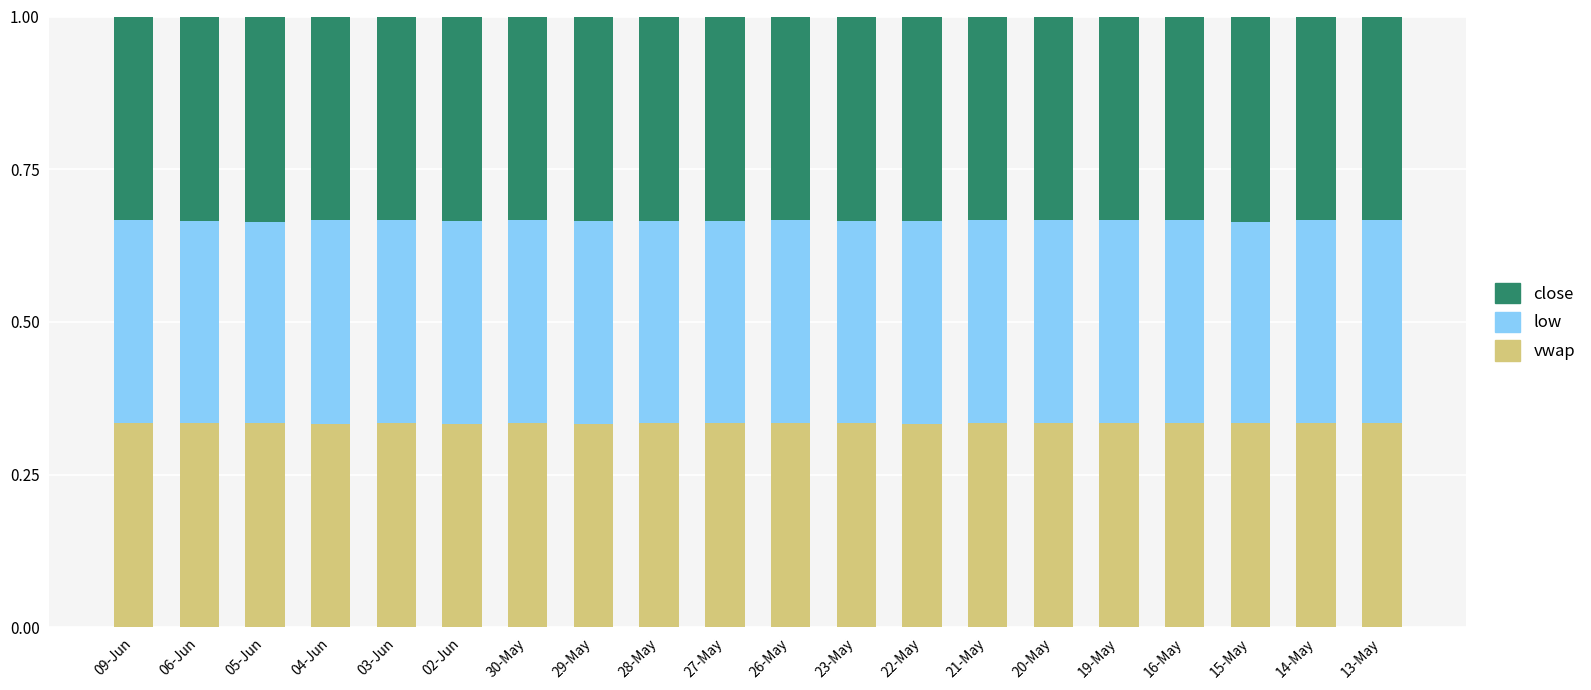

What is the total value across all series at 05-Jun?

1.0